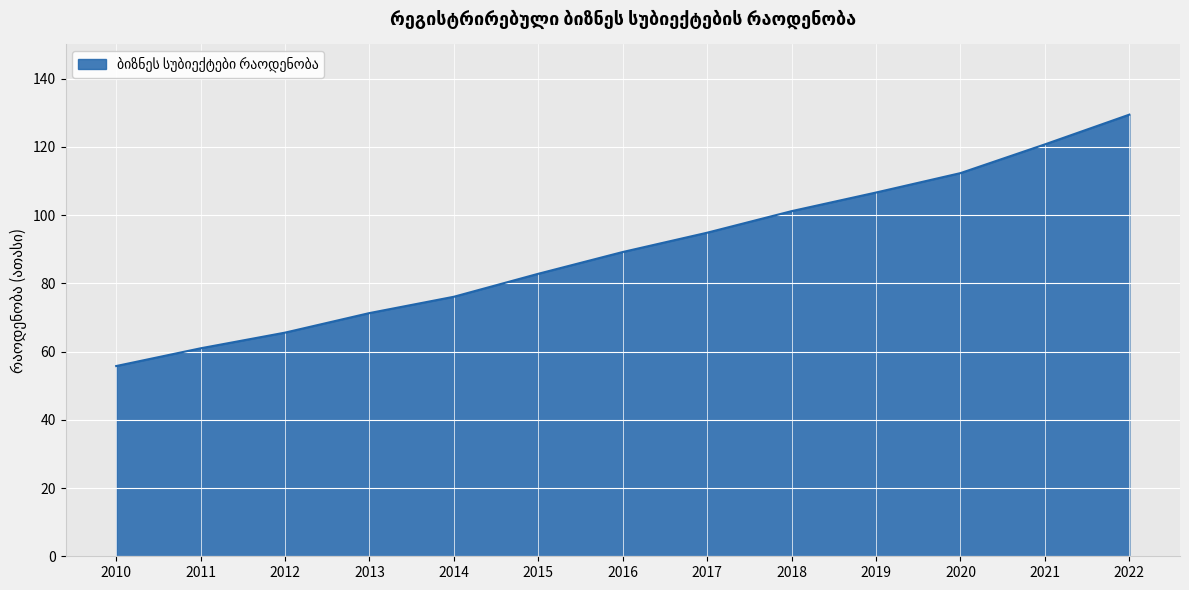

The value at 2020 is 164.0. True or false?

False